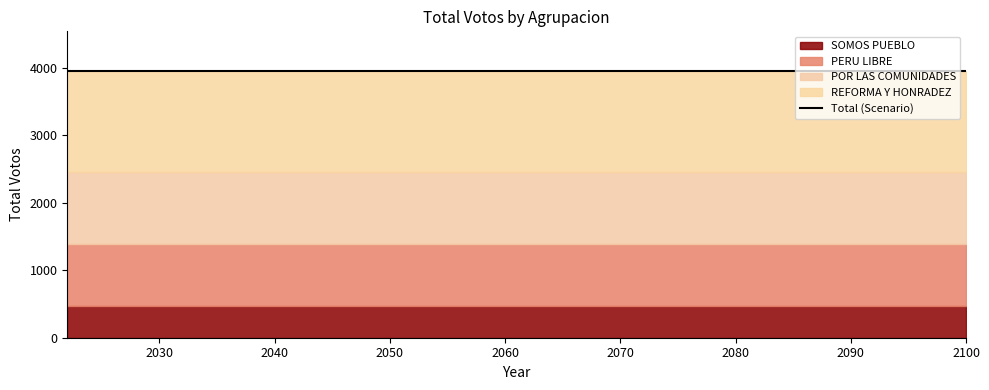

True or false: PERU LIBRE and REFORMA Y HONRADEZ intersect in this chart.

False